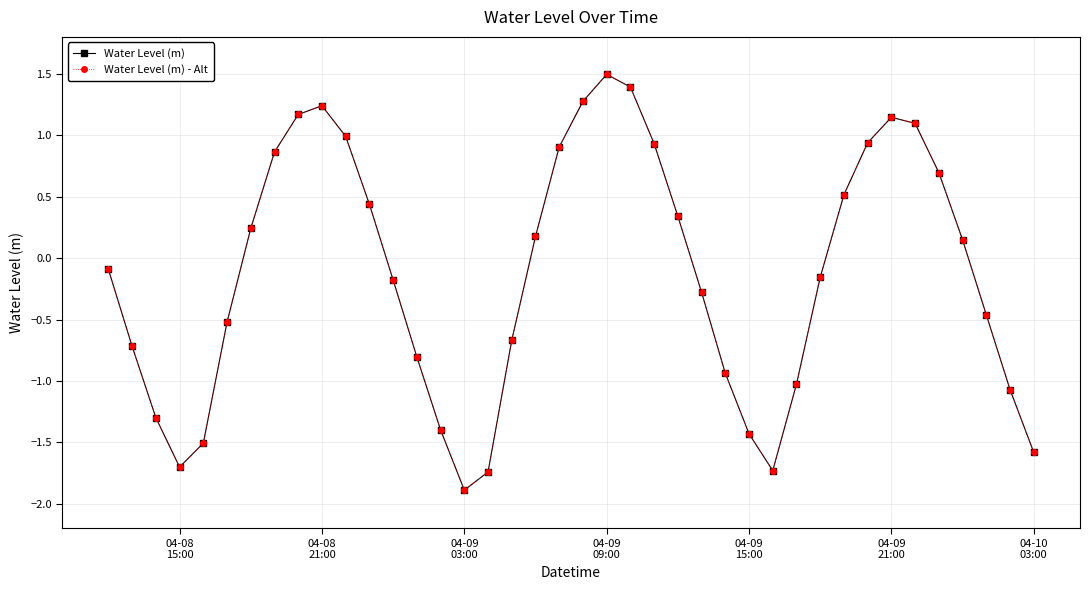

True or false: Water Level (m) and Water Level (m) - Alt intersect in this chart.

False